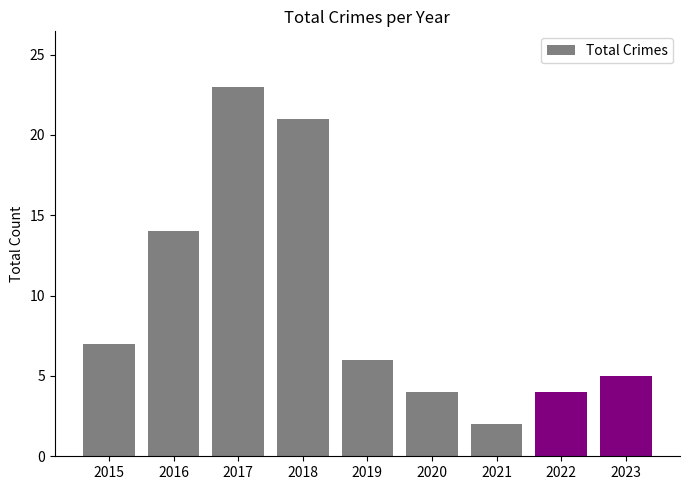

Does the chart contain stacked bars?

No